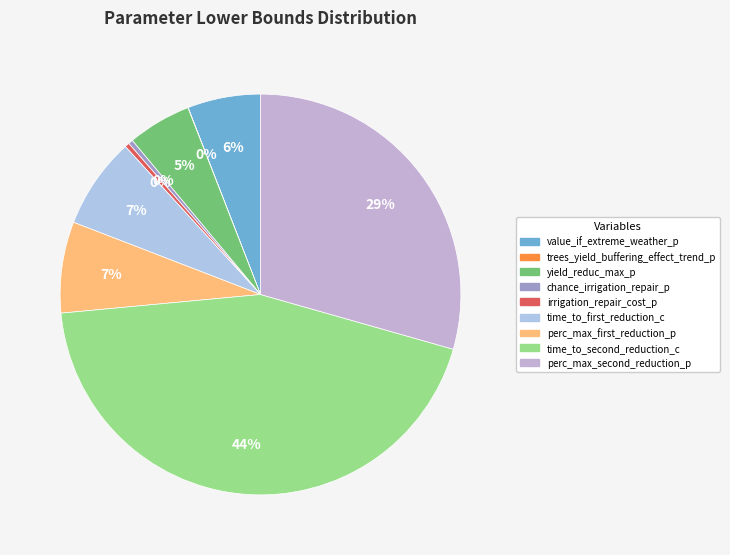

Which category has the biggest portion of the pie?

time_to_second_reduction_c